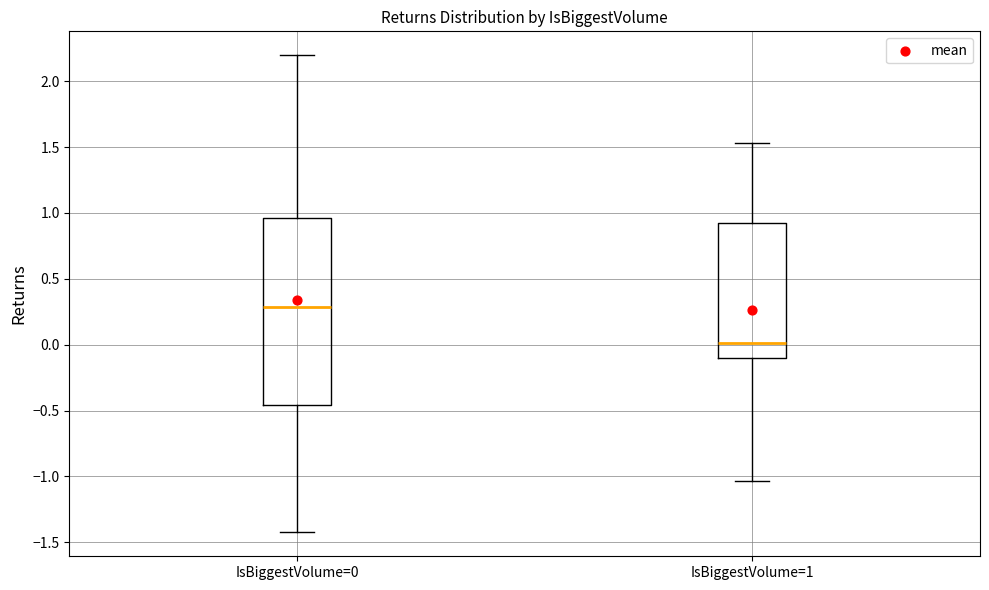

Which box's median line is the lowest?

IsBiggestVolume=1